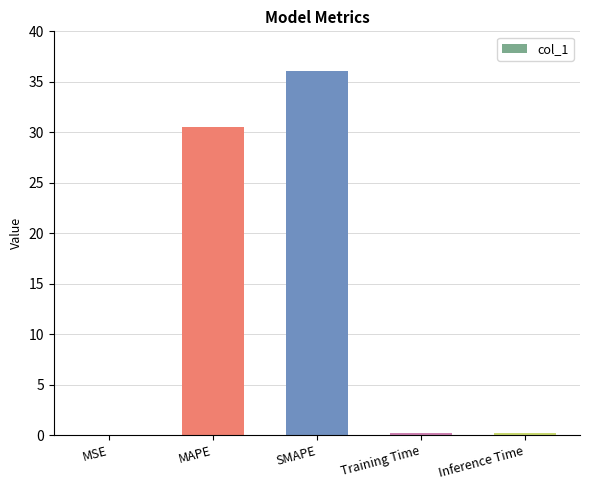

Which label corresponds to the largest value in the chart?

SMAPE